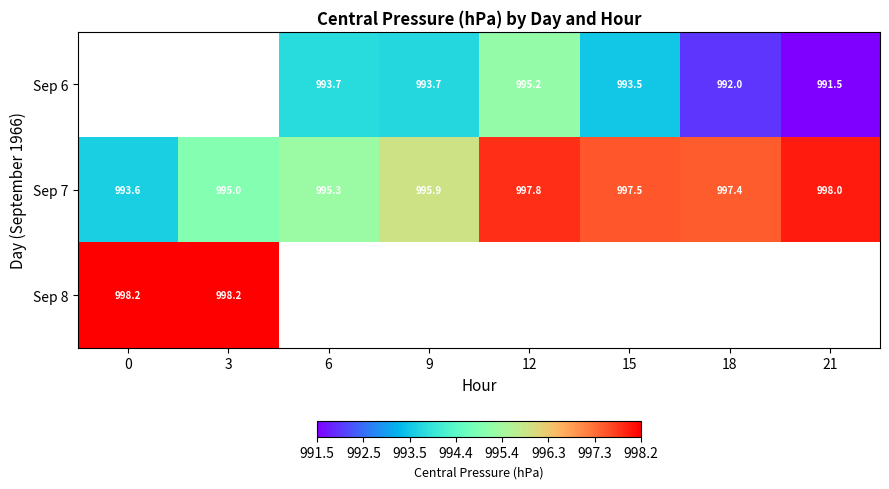

At which label is Sep 7 closest to 995?

3